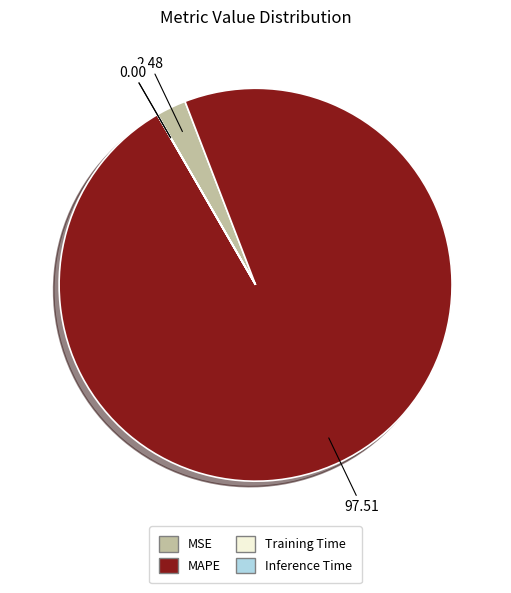

Which has a higher value, MSE or MAPE?

MAPE